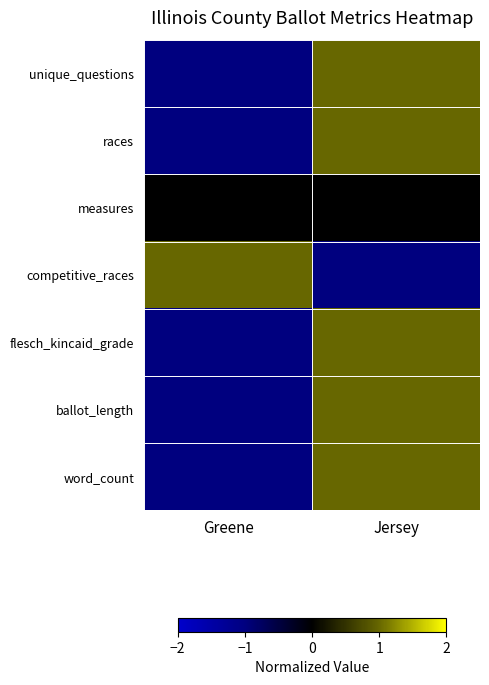

Which has a higher value, Greene or Jersey?

Jersey